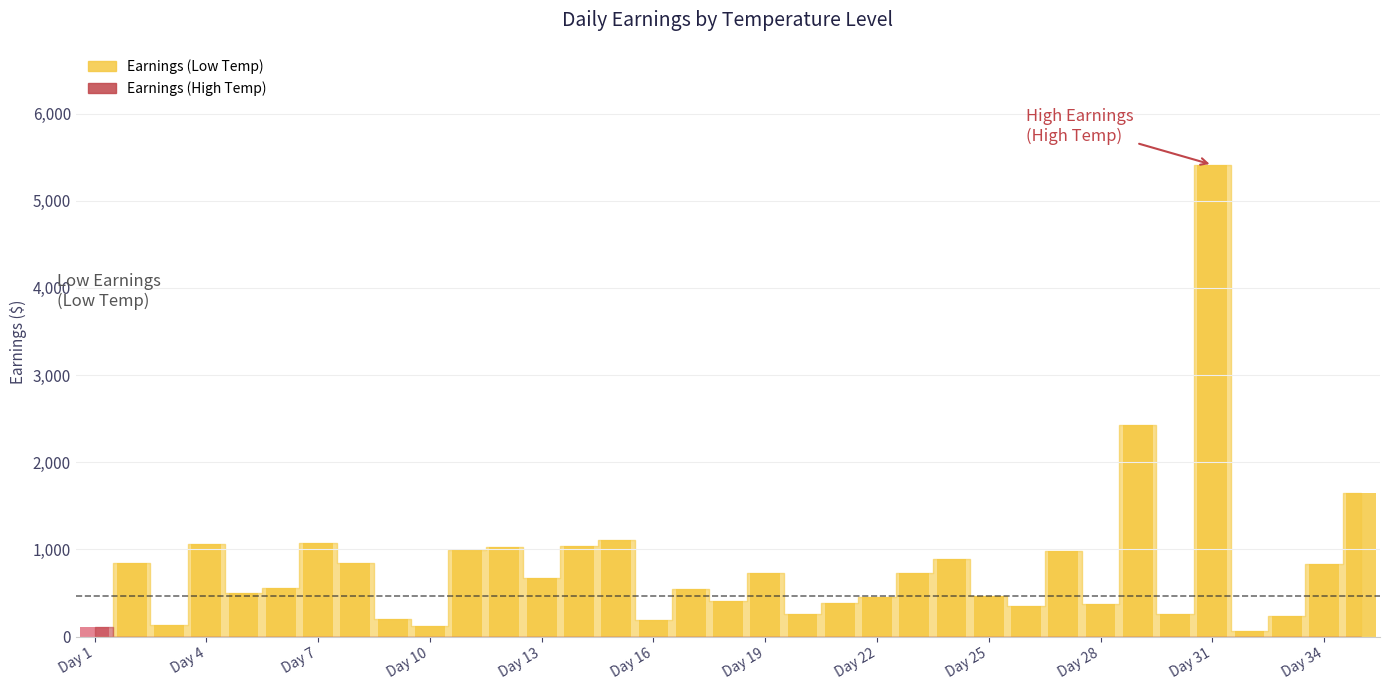

How many groups of bars are there?

35